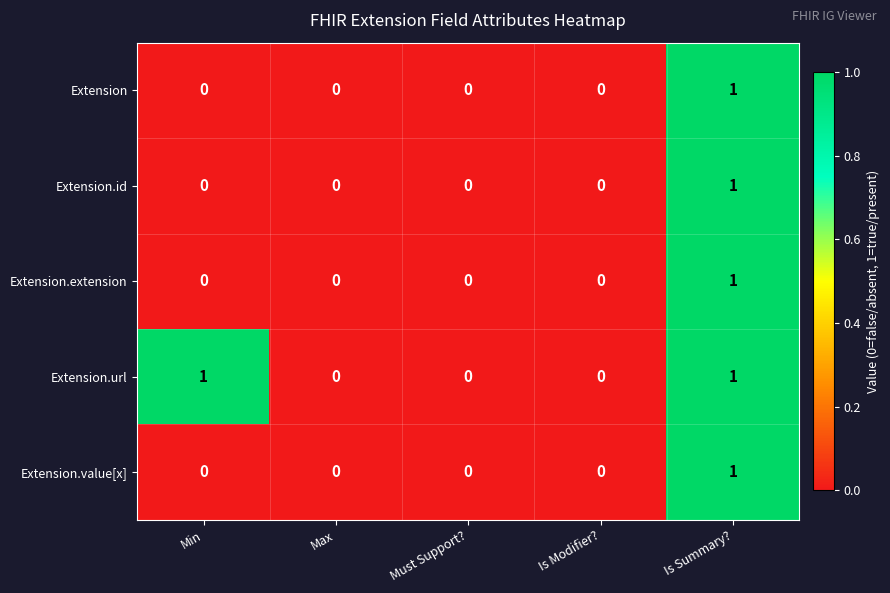

How many Extension.url values are between 0 and 1?

5